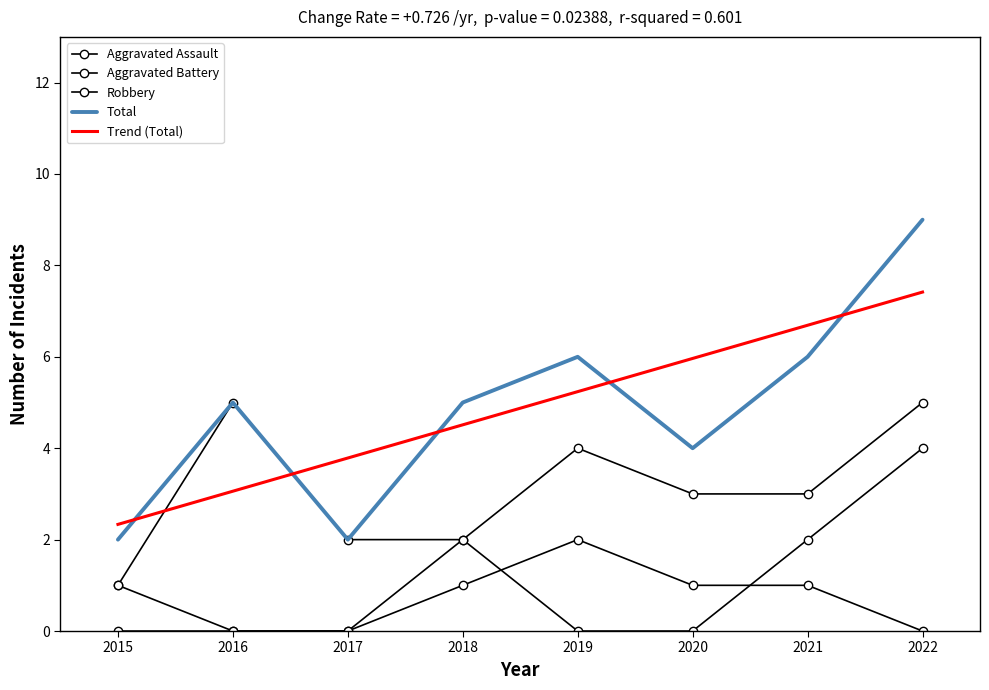

What is the spread (max minus min) of values at 2018?

4